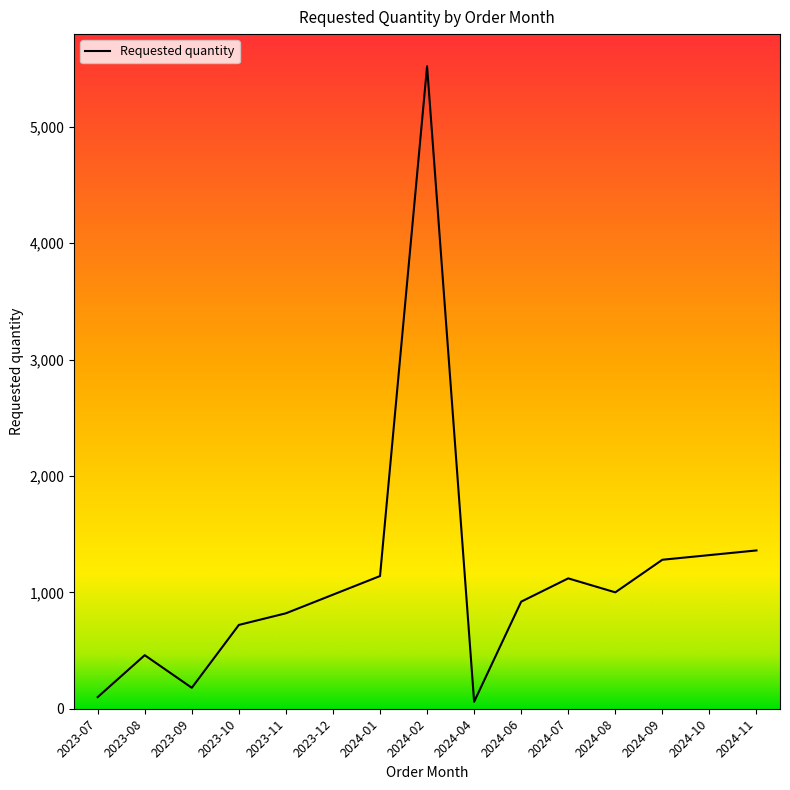

What is the sum of the values at 2024-01 and 2024-08?

2140